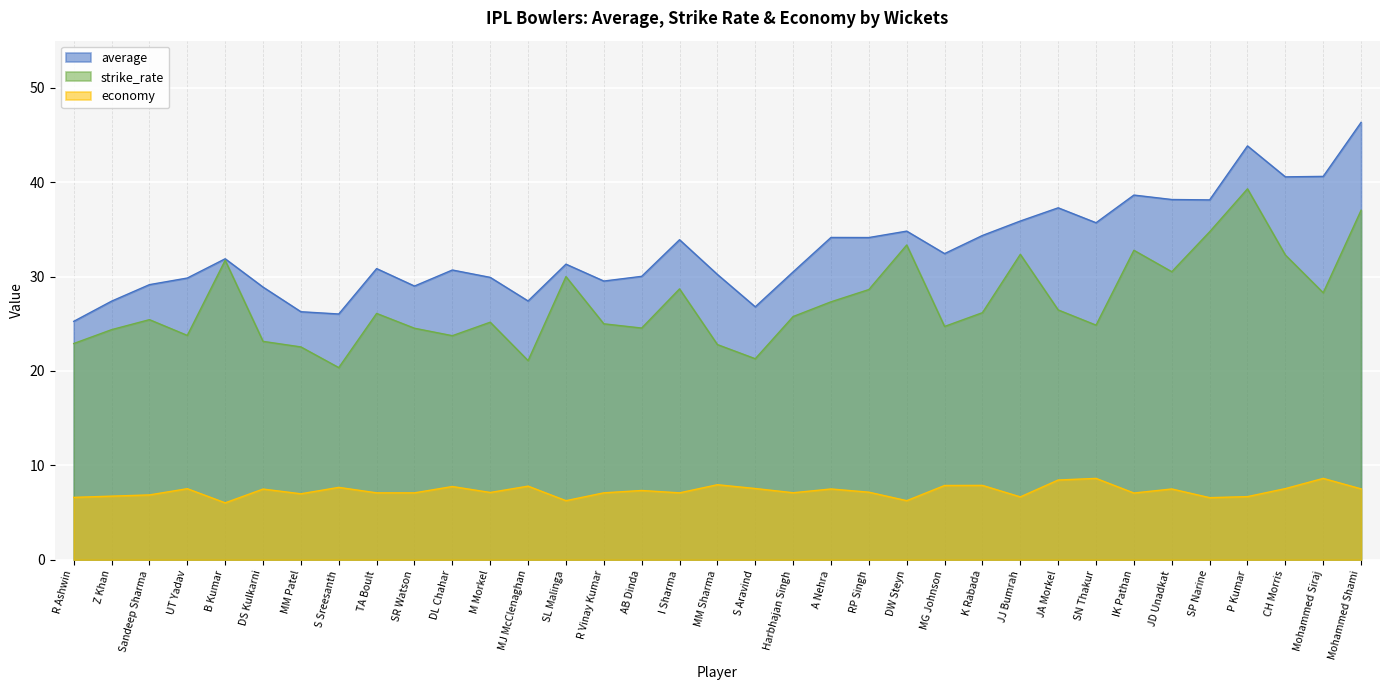

Where does the average series first go above 31?

B Kumar